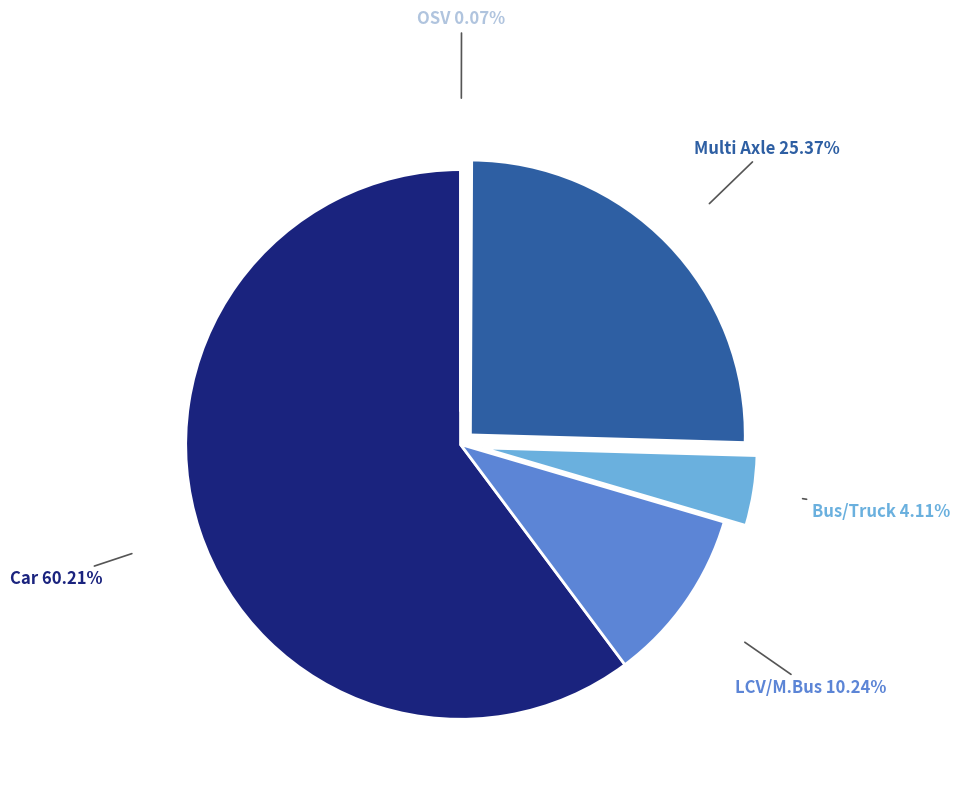

Approximately how many times larger is the value at Multi Axle 25.37% compared to Bus/Truck 4.11%?

6.2